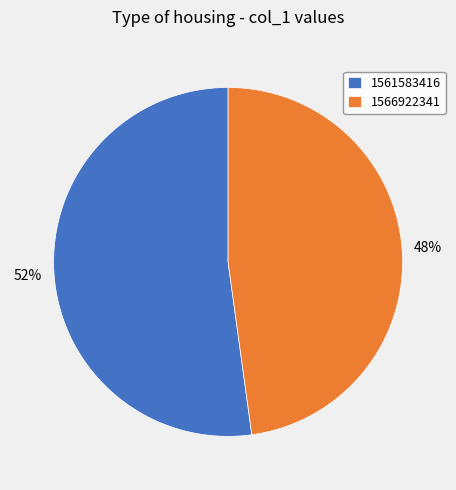

Combined, do 1561583416 and 1566922341 account for over 50%?

Yes